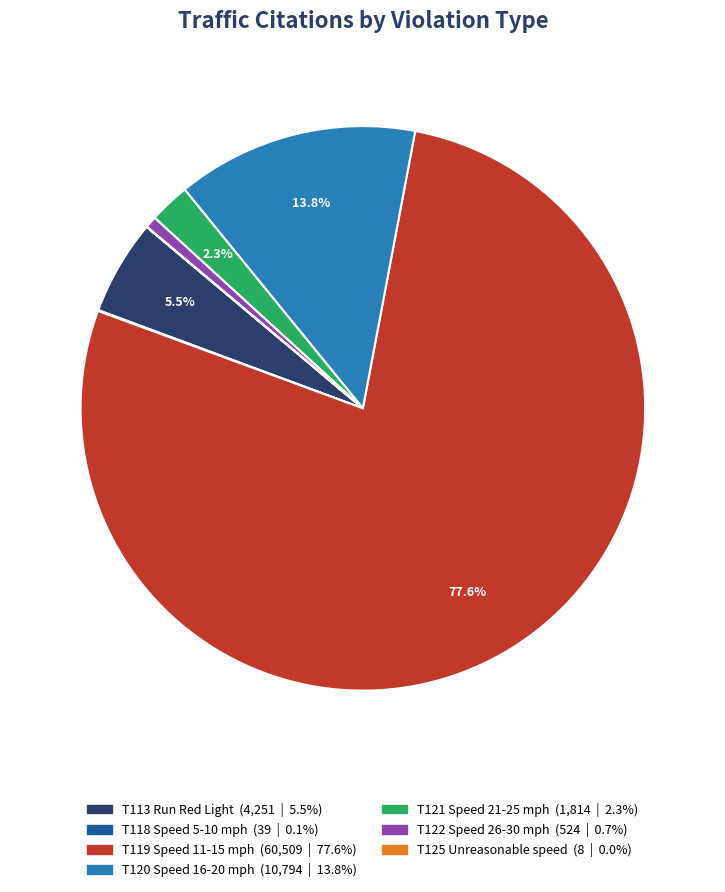

Approximately how many times larger is the value at T119 Speed 11-15 mph compared to T120 Speed 16-20 mph?

5.6